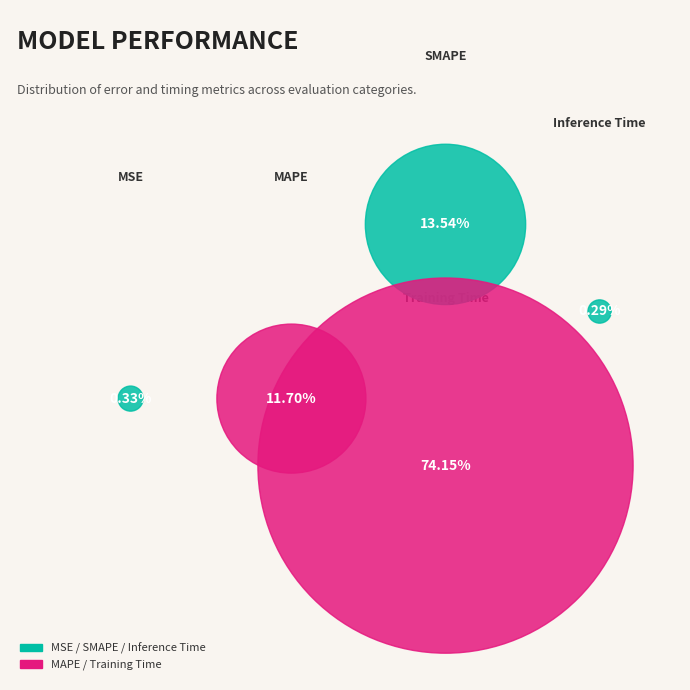

Which slice is the largest?

Training Time